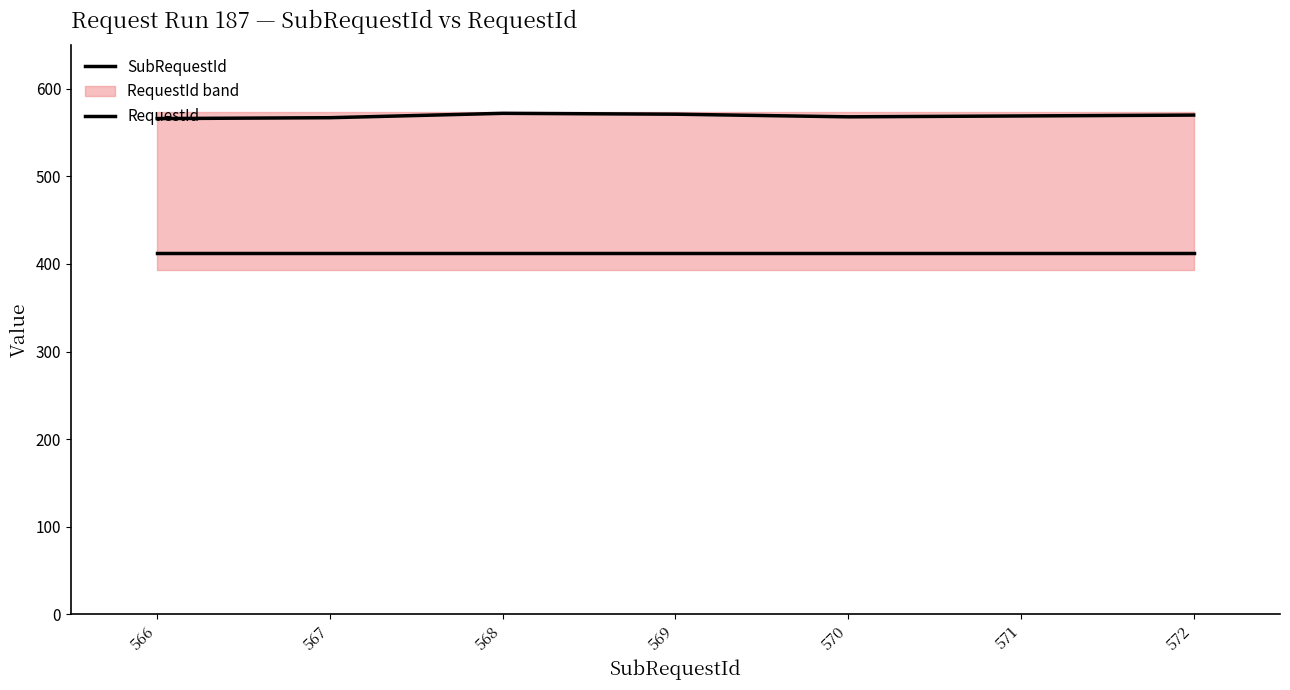

How many data points in SubRequestId are above 569?

3